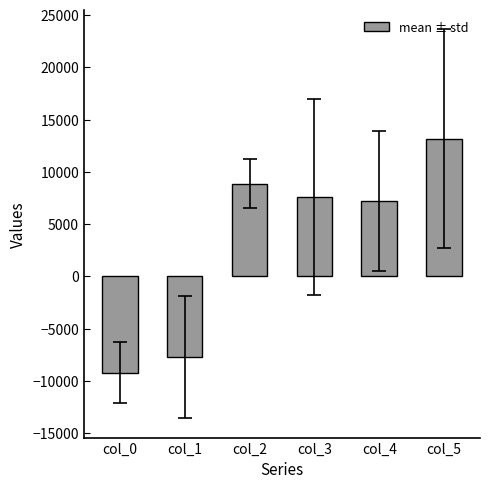

The value at col_3 is 11193.0. True or false?

False